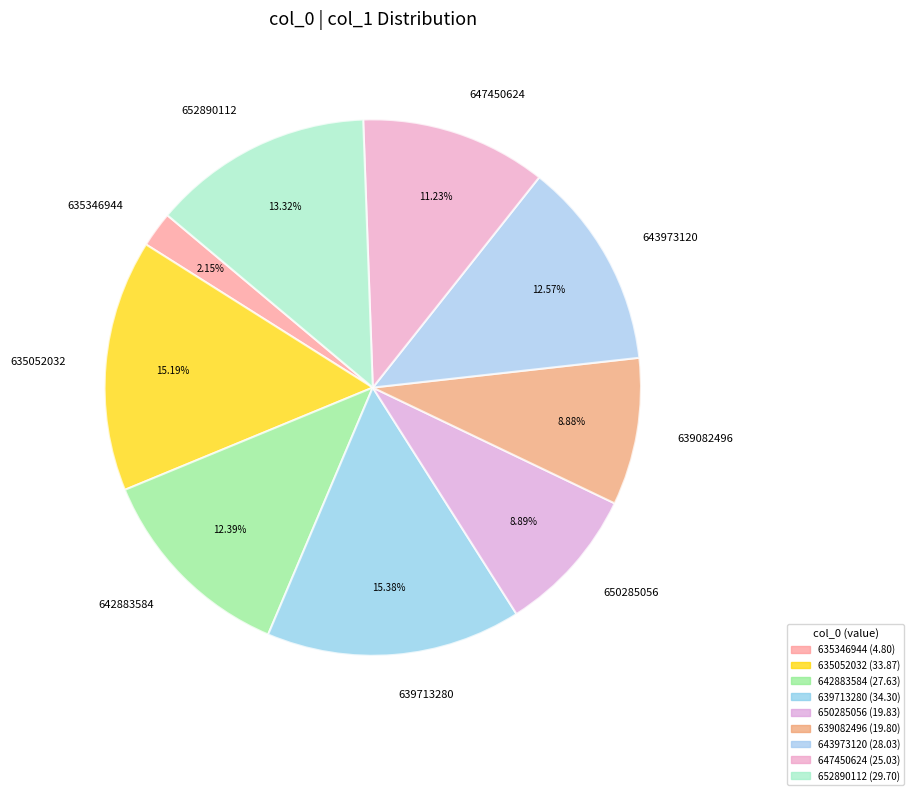

To the nearest percent, what percentage of the pie is 642883584?

12%